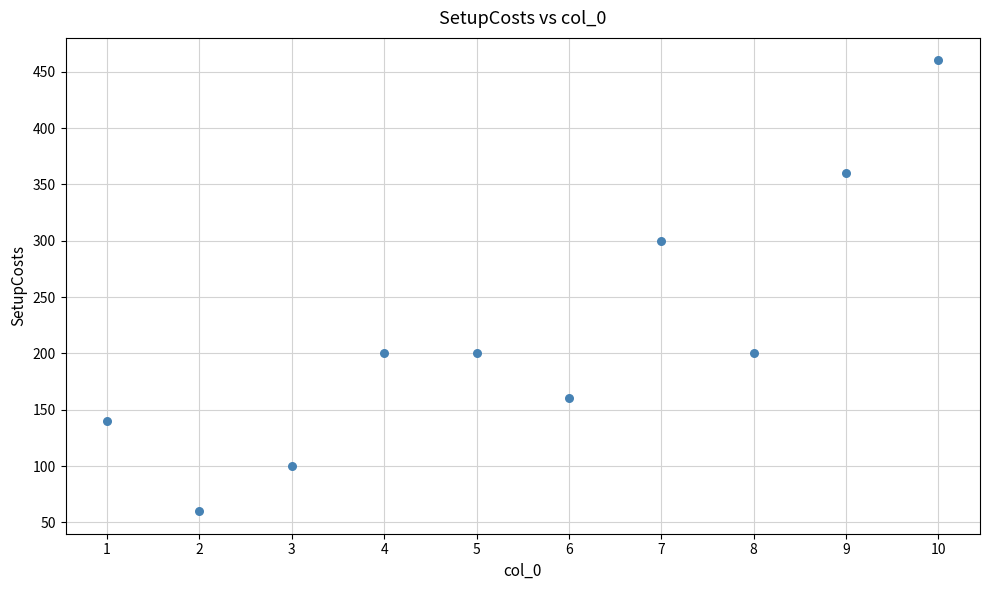

What is the average X value?

6